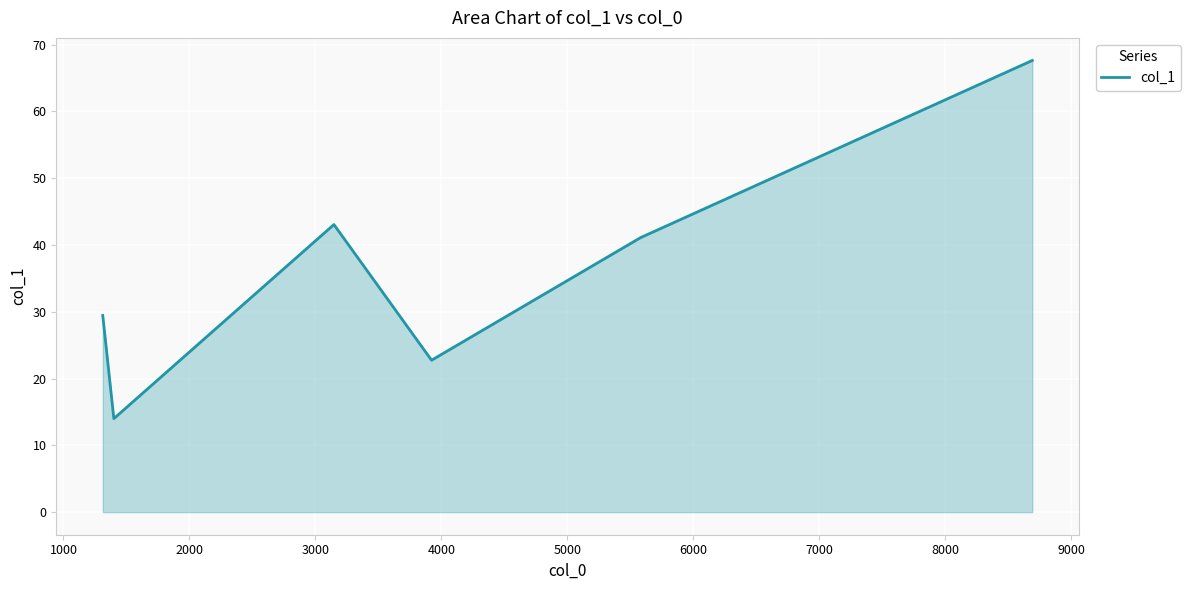

What is the sum of all values?

218.0